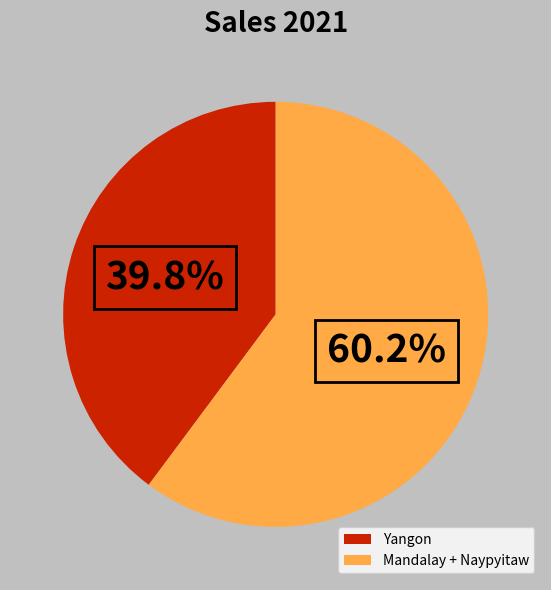

To the nearest percent, what is the difference between the largest and smallest slice percentages?

20%